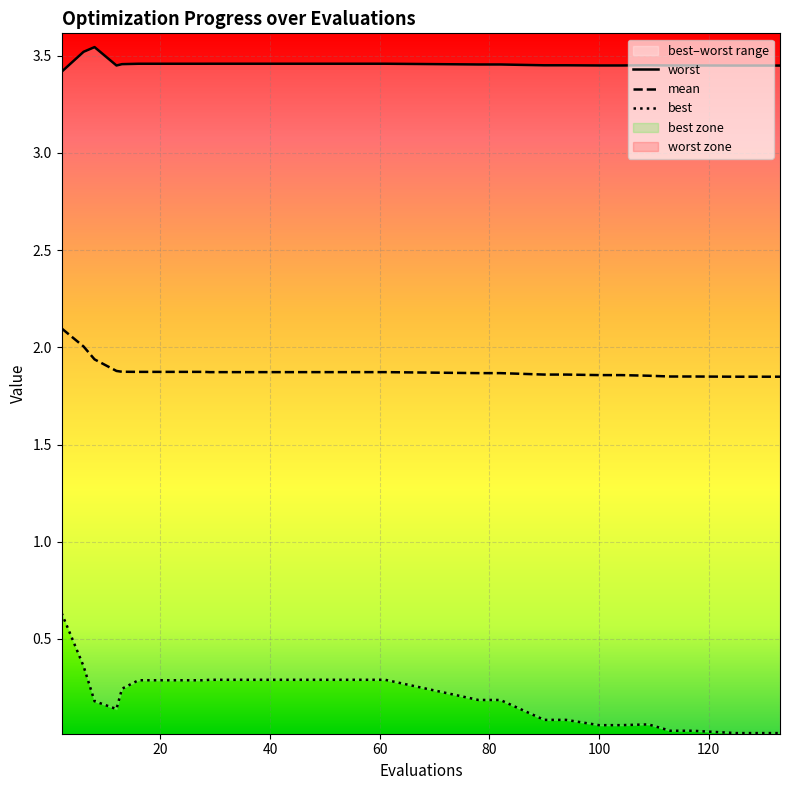

Reading left to right, list all the values displayed in this chart.

mean: 2.1	2.0	1.9	1.9	1.9	1.9	1.9	1.9	1.9	1.9	1.9	1.9	1.9	1.9	1.9	1.9	1.9	1.9	1.9	1.9	1.9	1.9	1.9	1.9	1.9	1.8	1.8	1.8	1.8	1.8
best: 0.6	0.4	0.2	0.1	0.2	0.3	0.3	0.3	0.3	0.3	0.3	0.3	0.3	0.3	0.3	0.3	0.3	0.3	0.2	0.2	0.1	0.1	0.1	0.1	0.1	0.0	0.0	0.0	0.0	0.0
worst: 3.4	3.5	3.5	3.4	3.5	3.5	3.5	3.5	3.5	3.5	3.5	3.5	3.5	3.5	3.5	3.5	3.5	3.5	3.5	3.5	3.5	3.5	3.4	3.4	3.5	3.4	3.4	3.4	3.4	3.4